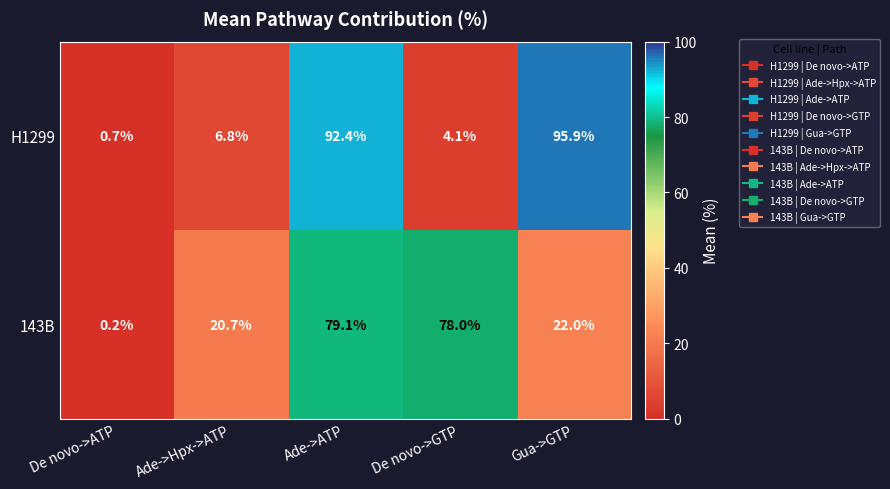

What is the difference between the H1299 values at Ade->ATP and De novo->ATP?

91.7